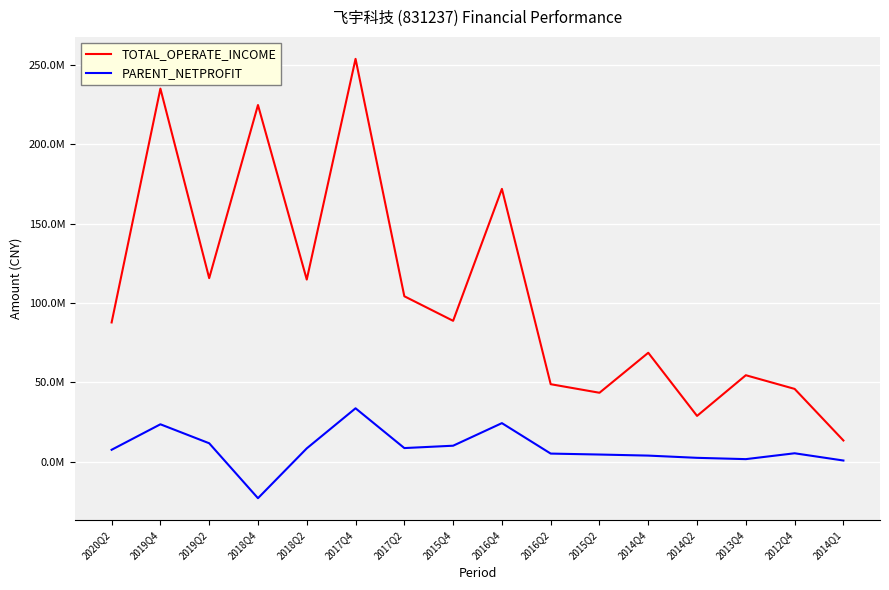

What are all the series names shown in the legend?

TOTAL_OPERATE_INCOME, PARENT_NETPROFIT